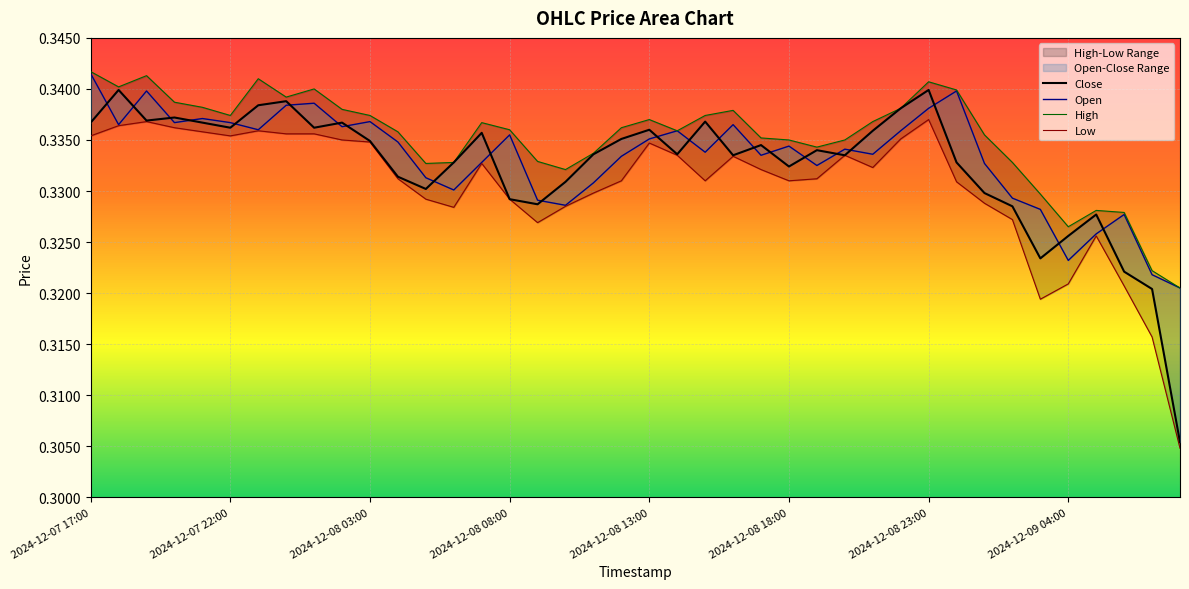

Rank the series by their average value, from highest to lowest.

High, Open, Close, Low